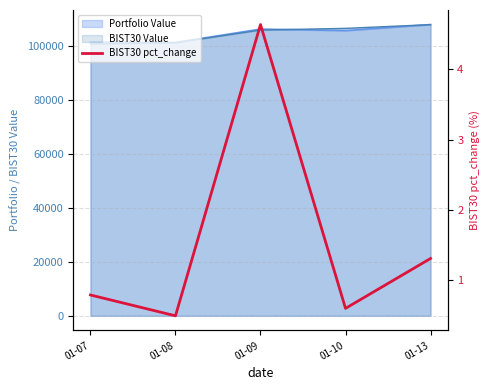

The chart shows a value of 0.6 at 01-10. True or false?

True